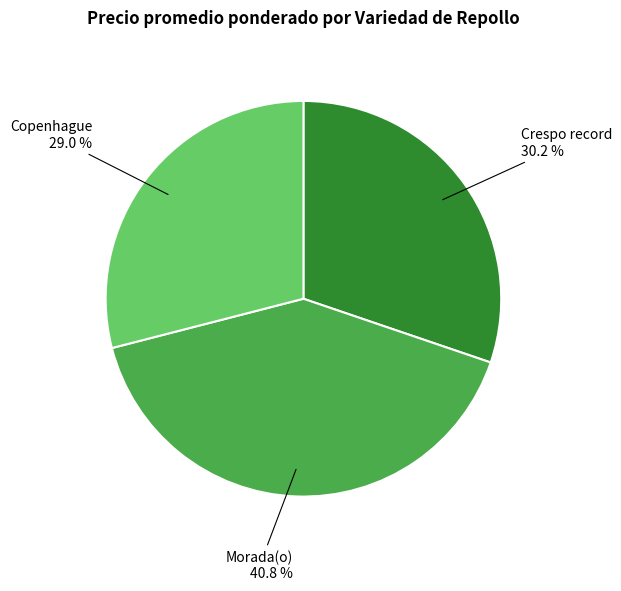

How many slices are in this pie chart?

3